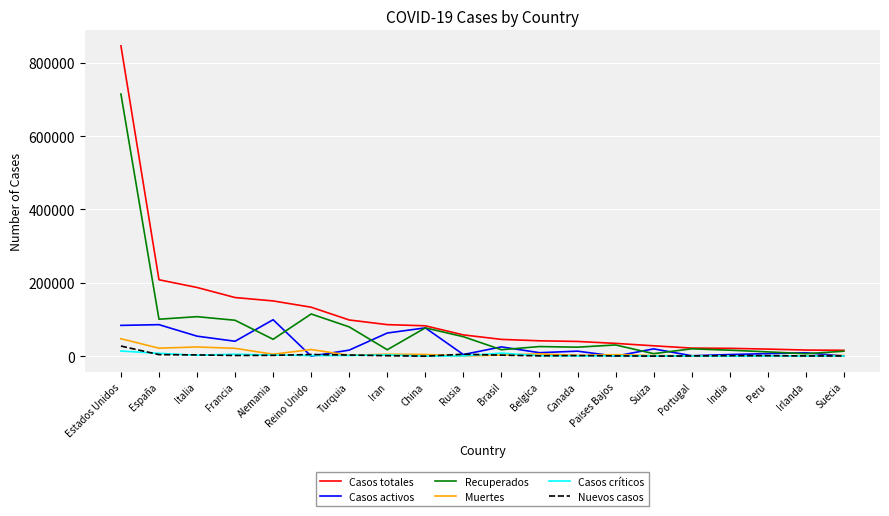

What position from the right is Irlanda?

2